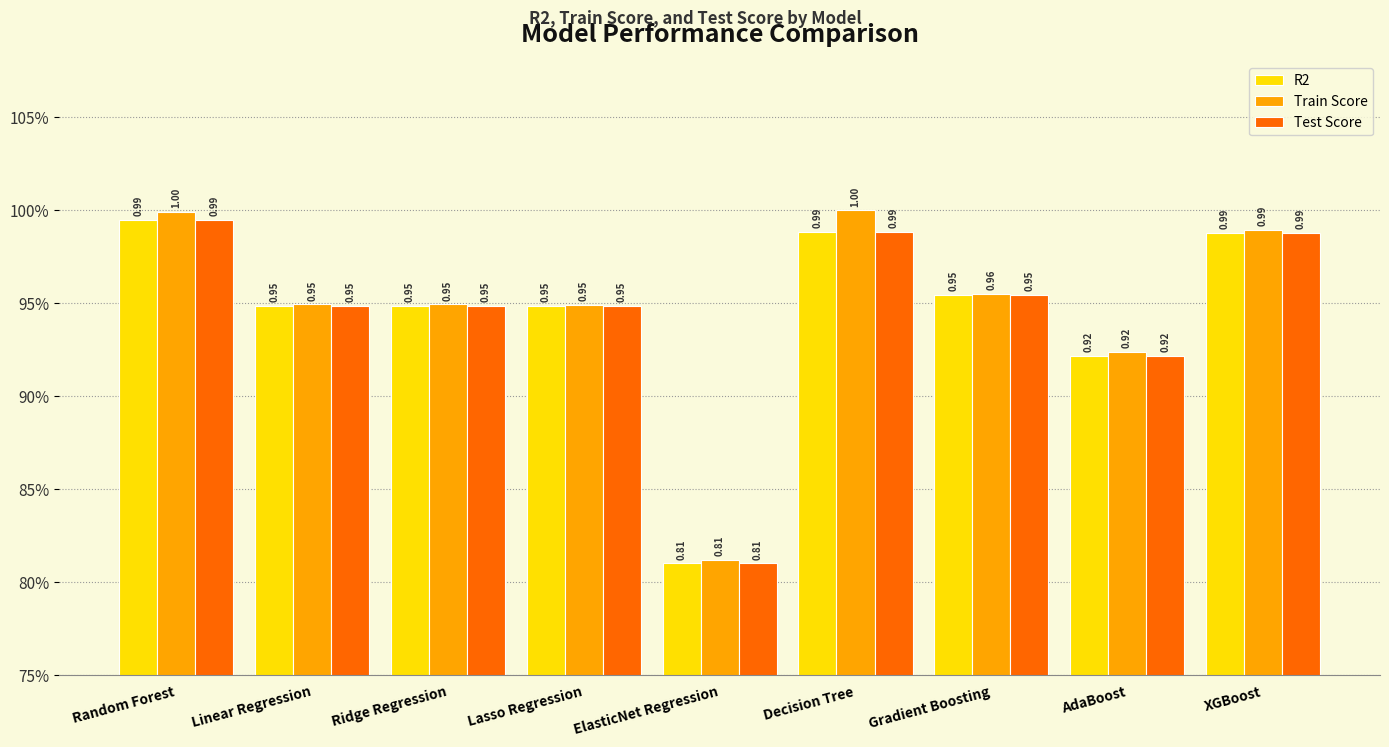

Rank the series by their maximum value, from highest to lowest.

Train Score, R2, Test Score